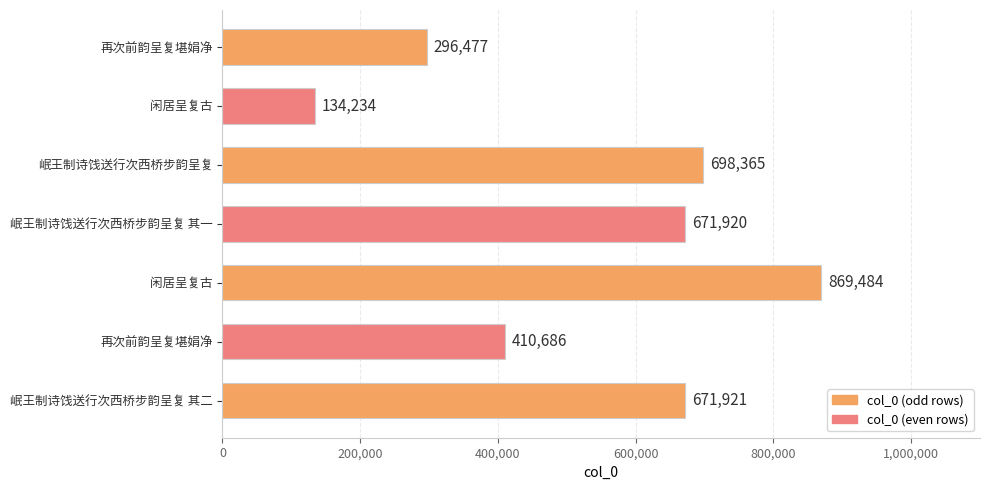

How many bars are there in total?

7